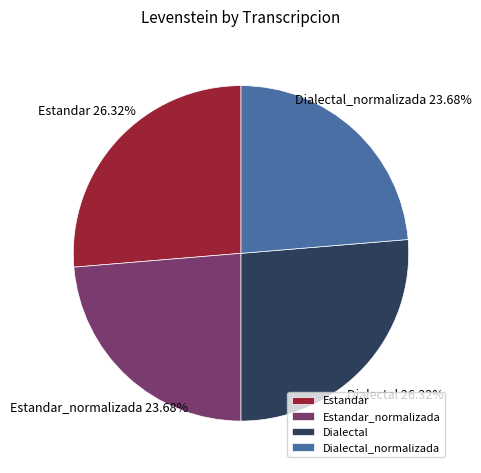

To the nearest percent, what is the difference between the Dialectal and Dialectal_normalizada slice percentages?

3%